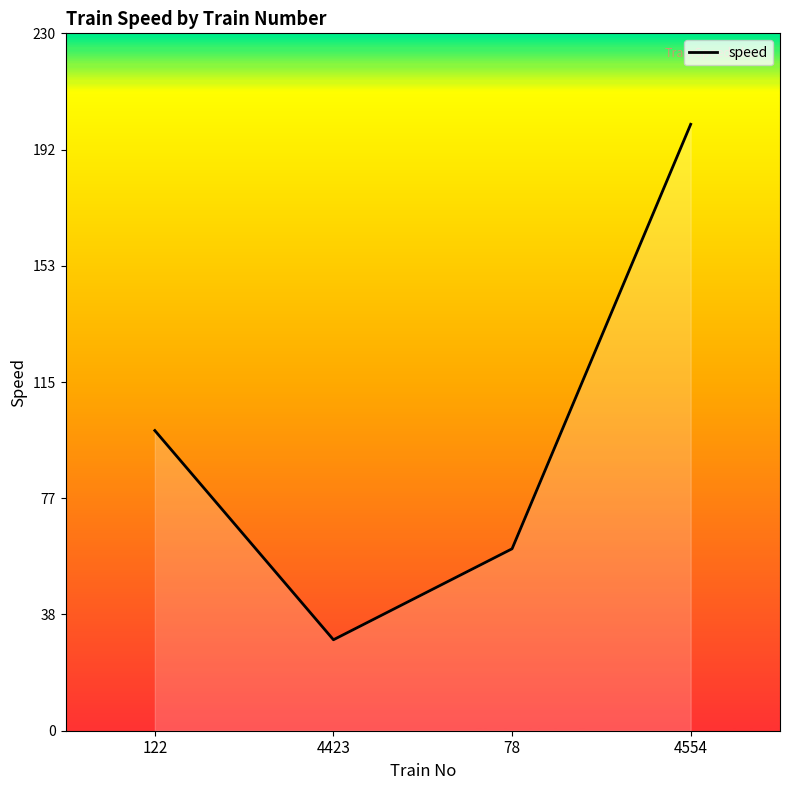

Which category has the highest value across all series?

4554